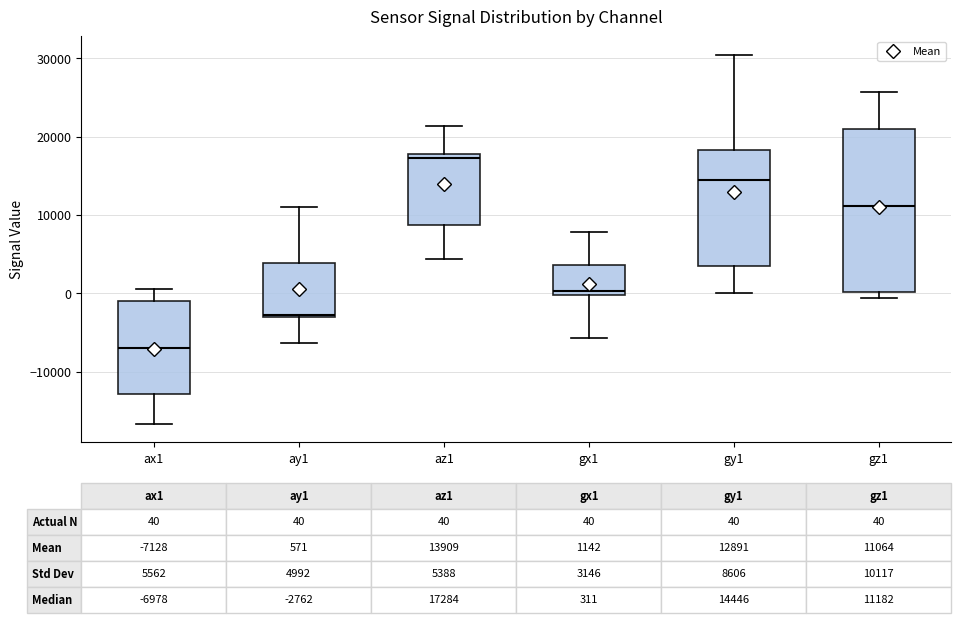

Which box has the highest median line?

az1